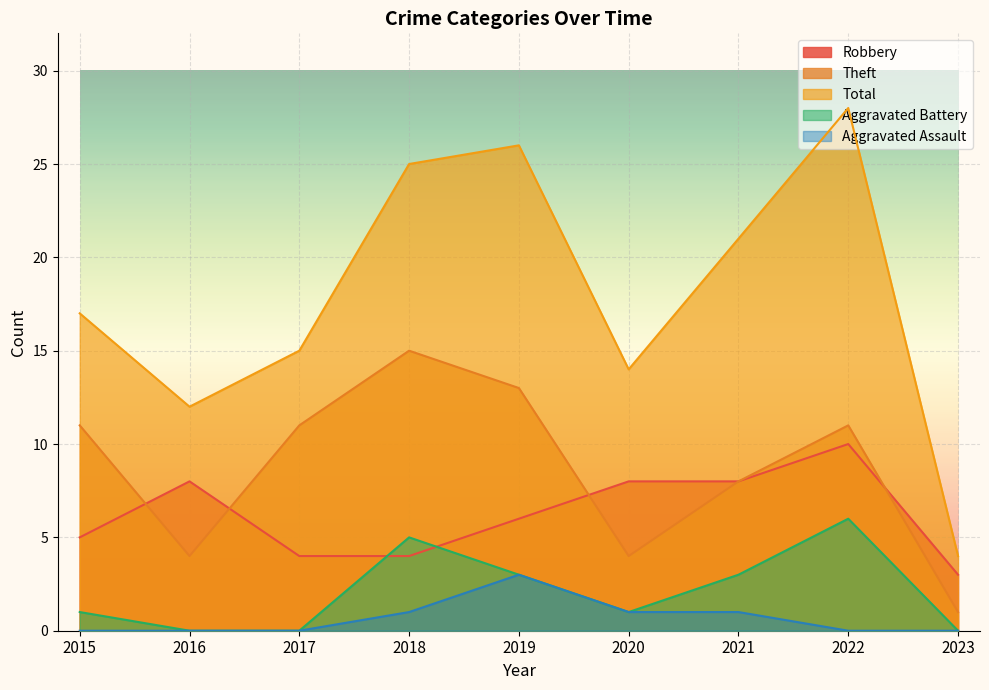

Rank the series at 2020 from highest to lowest value.

Total, Robbery, Theft, Aggravated Battery, Aggravated Assault